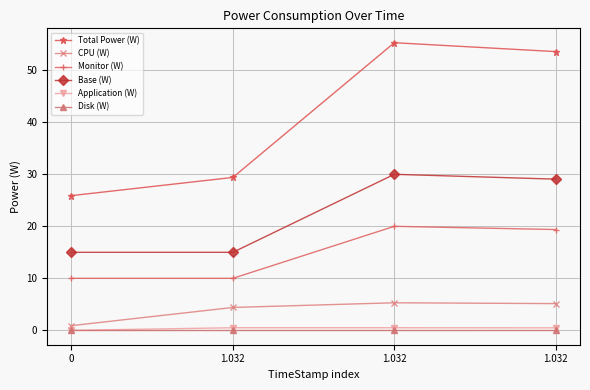

What is the difference between the Total Power (W) values at 1.032 and 0?

29.4